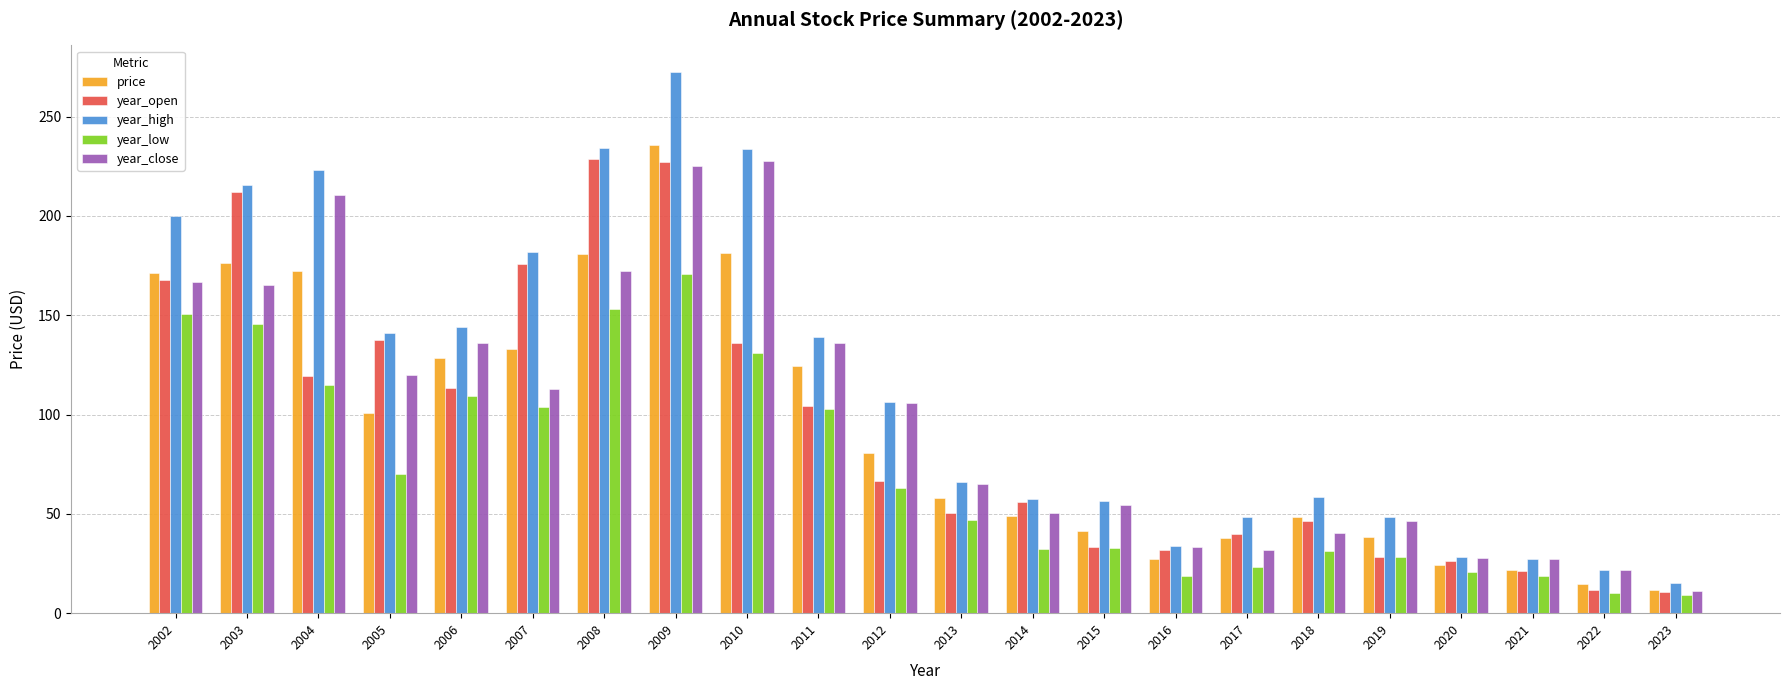

What are all the series names shown in the legend?

price, year_open, year_high, year_low, year_close